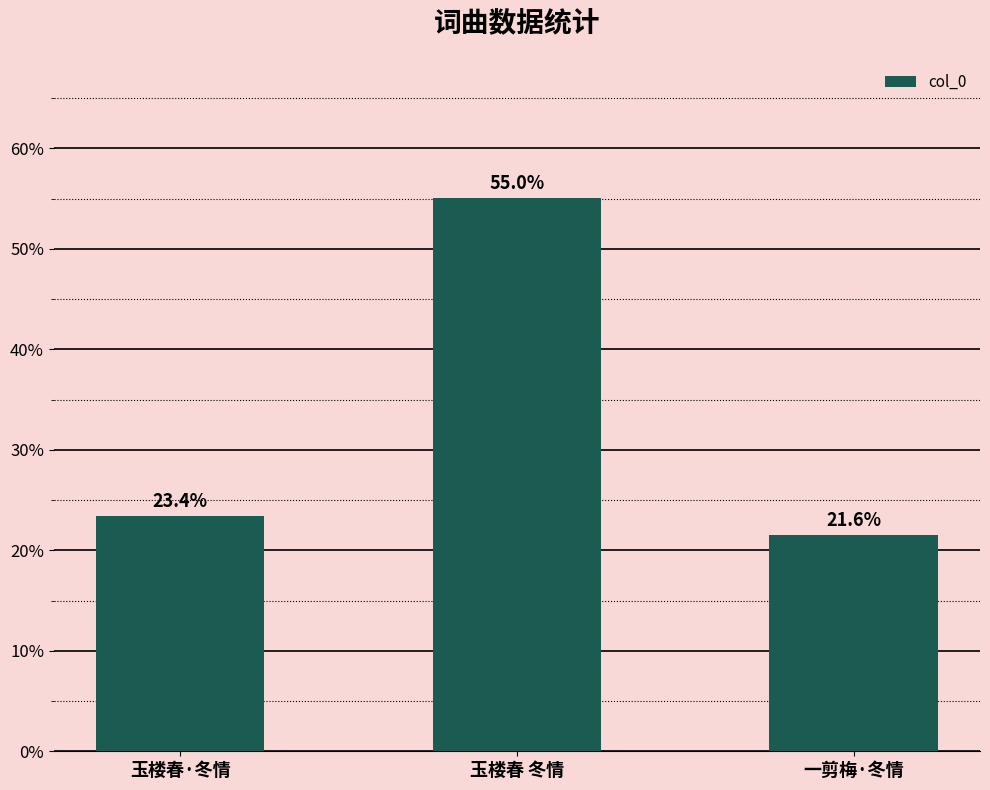

How many categories are shown in the chart?

3